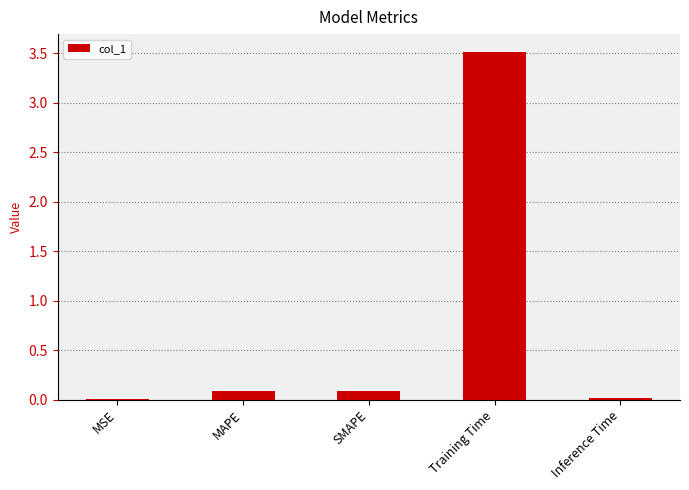

At which category does the chart reach its peak across all series?

Training Time